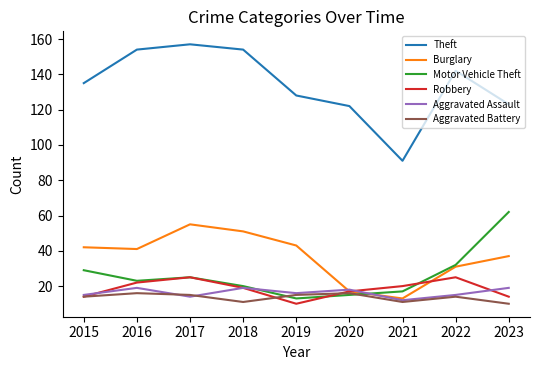

Between 2018 and 2023, which series saw the biggest shift?

Motor Vehicle Theft